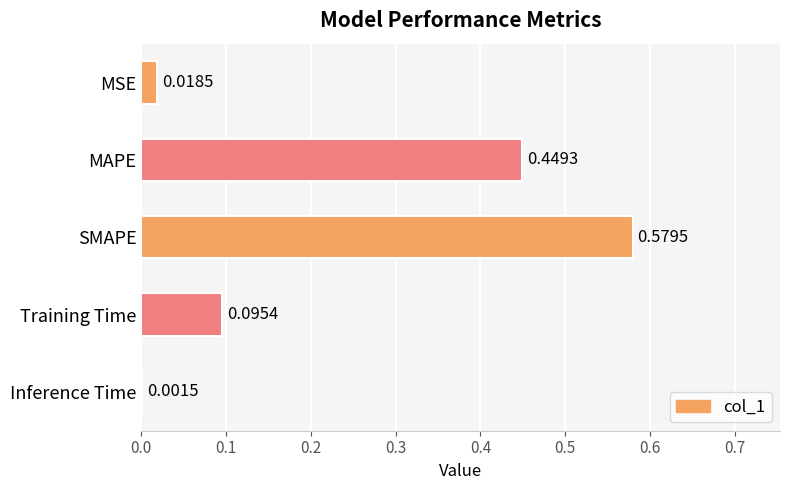

Between SMAPE and MSE, which is larger?

SMAPE